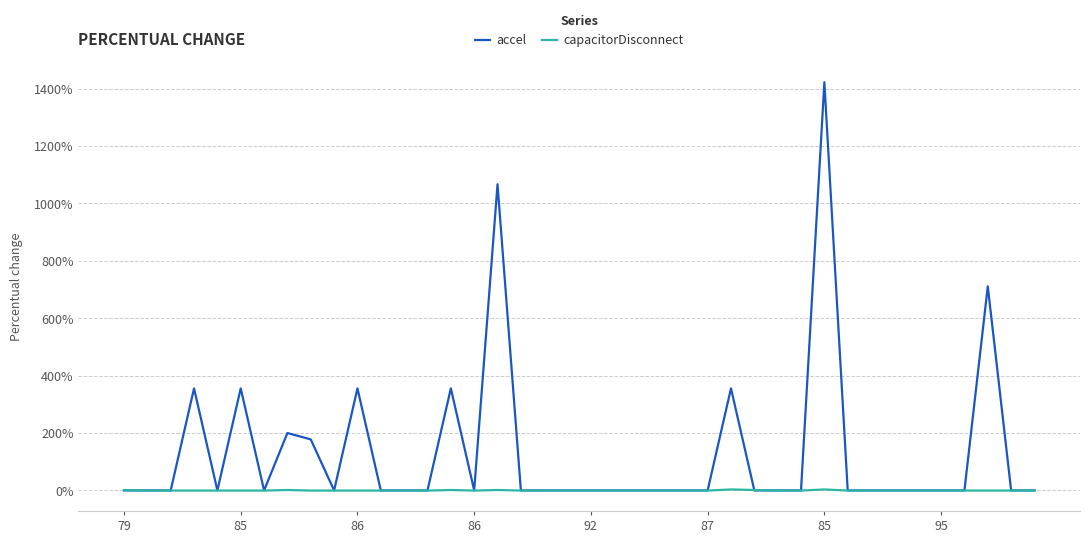

At which category does the chart reach its minimum across all series?

85